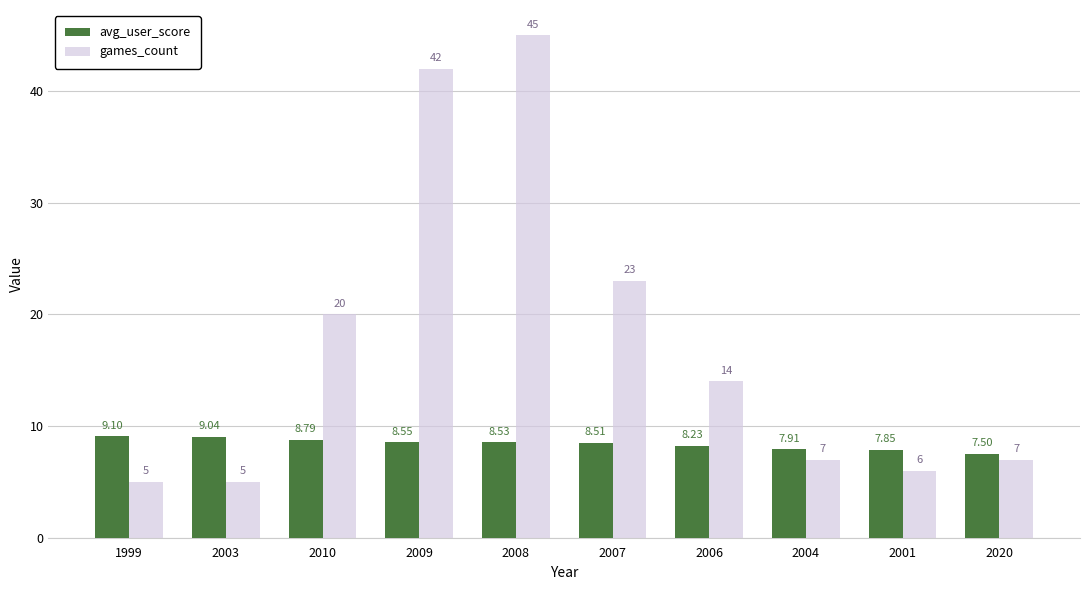

The games_count series shows 45.0 at 2008. True or false?

True